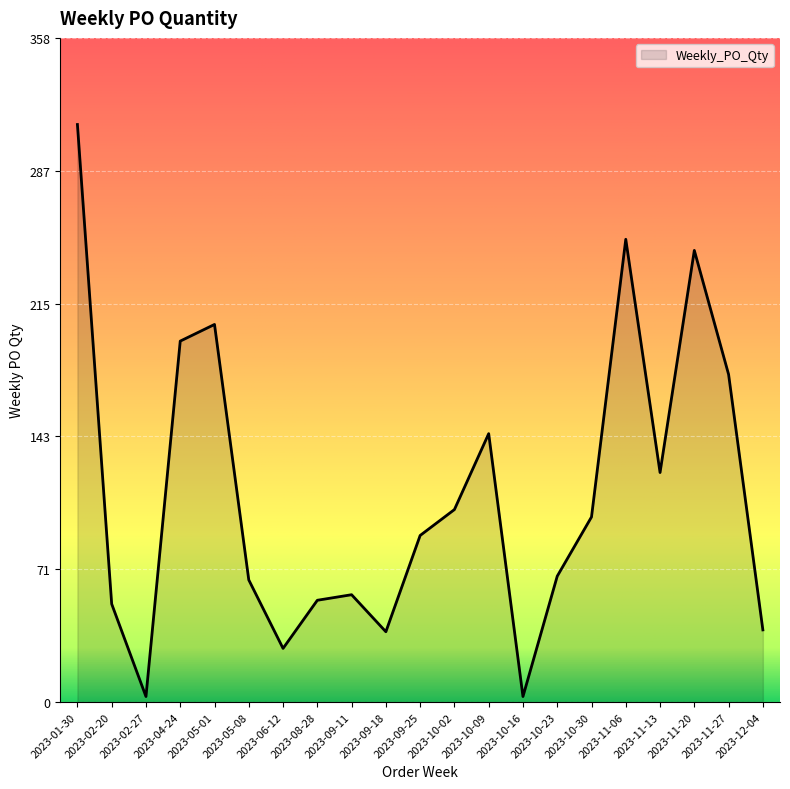

What position from the left is 2023-11-27?

20